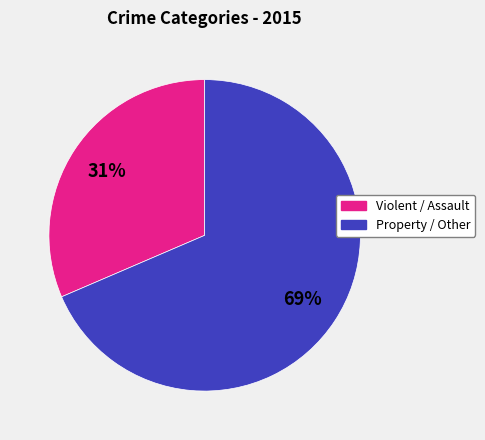

Is there a majority slice in this chart?

Yes